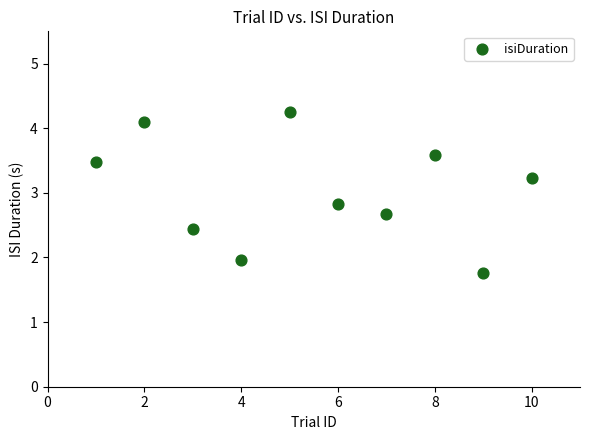

What is the range of X values (max minus min)?

9.0